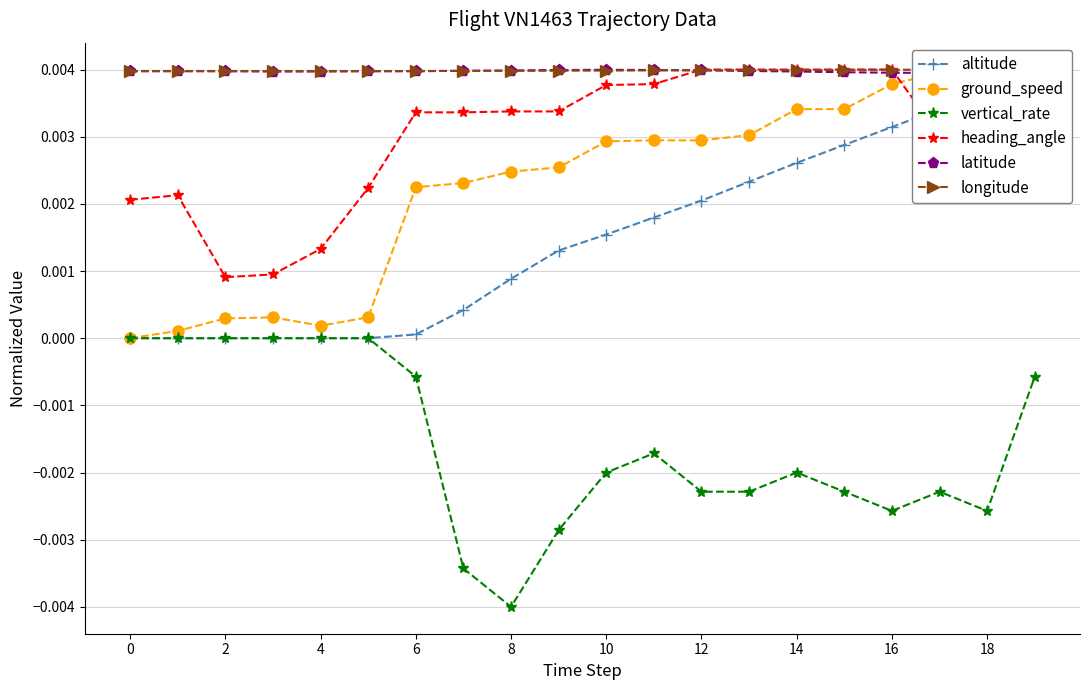

True or false: vertical_rate and heading_angle cross at least once.

False